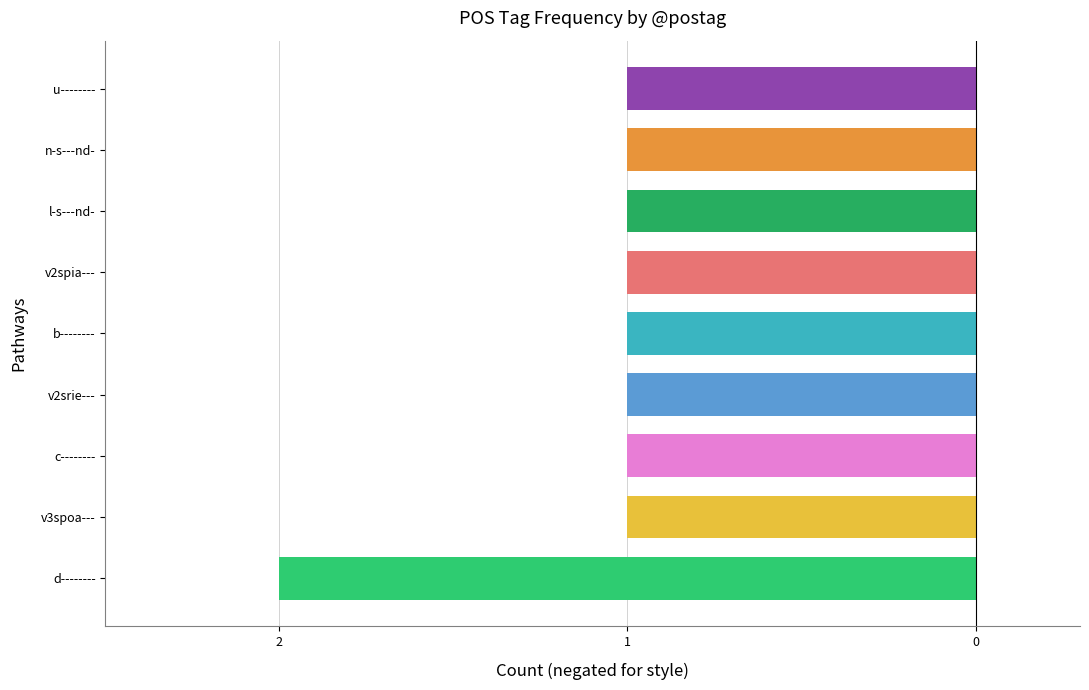

Are the bars horizontal?

Yes